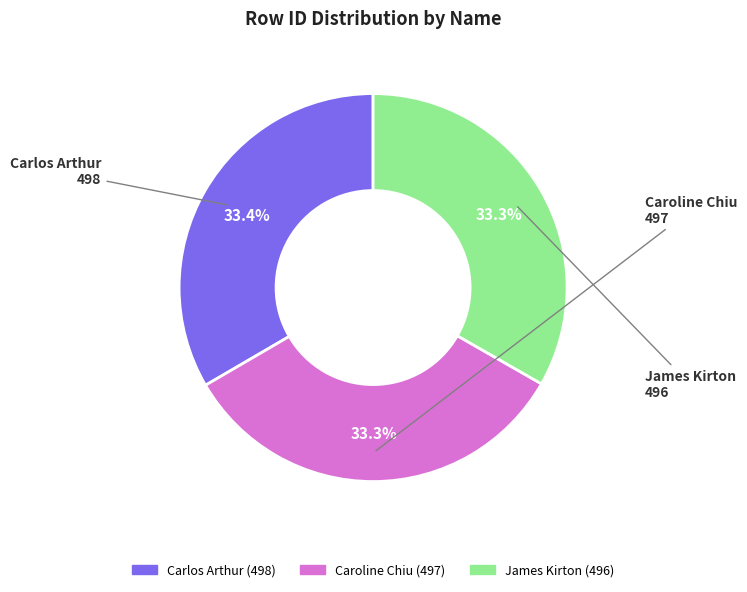

To the nearest percent, what percentage of the pie is James Kirton?

33%